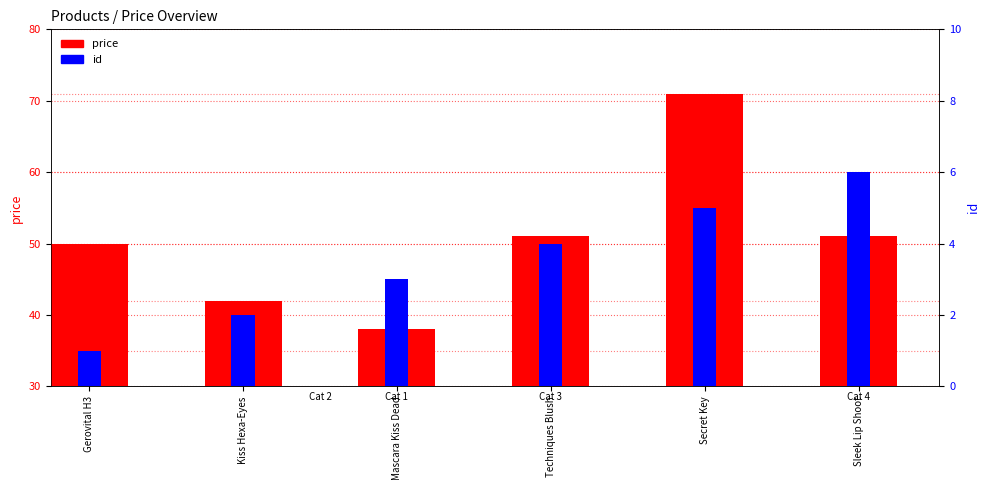

What is the difference between the maximum and minimum values in the price series?

33